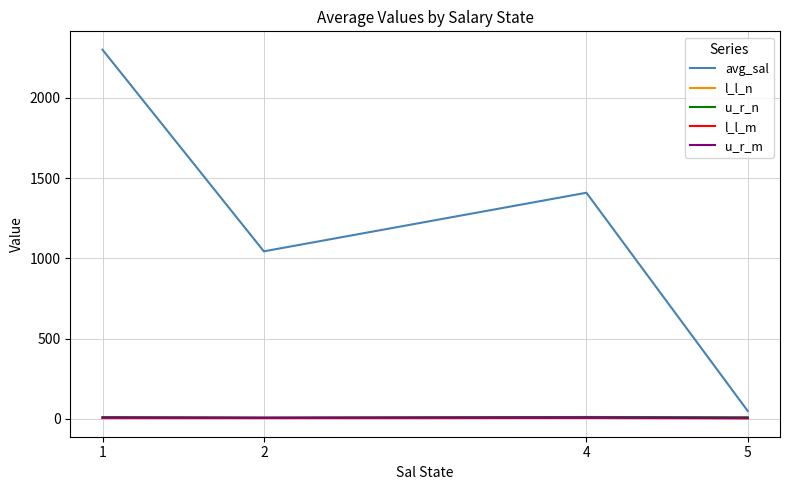

Which series has the largest range (max minus min)?

avg_sal